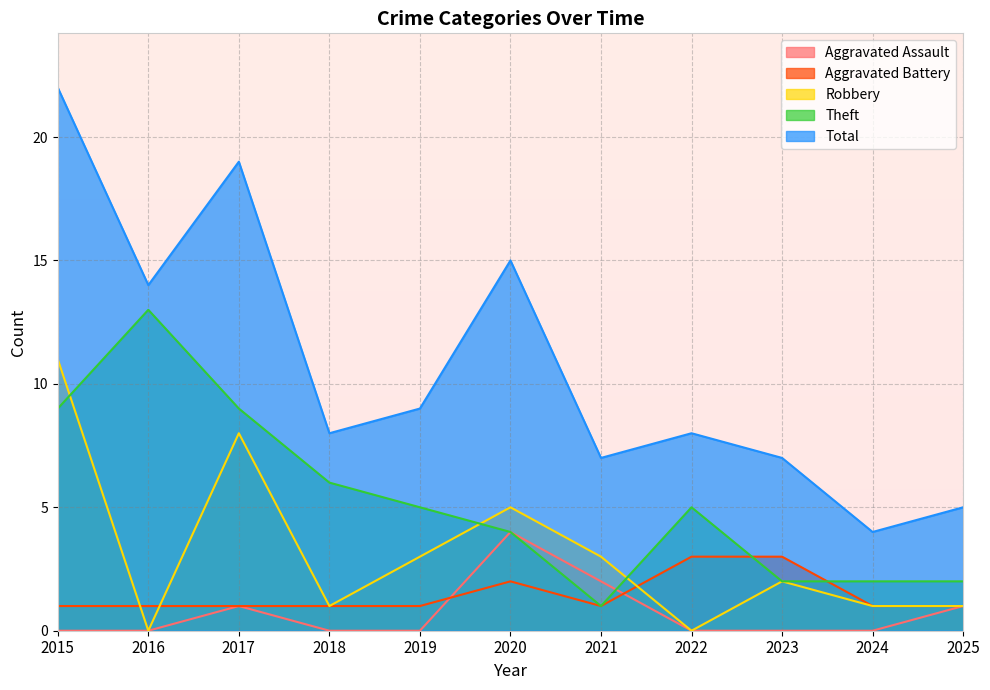

Where does the Total series first go above 8?

2015